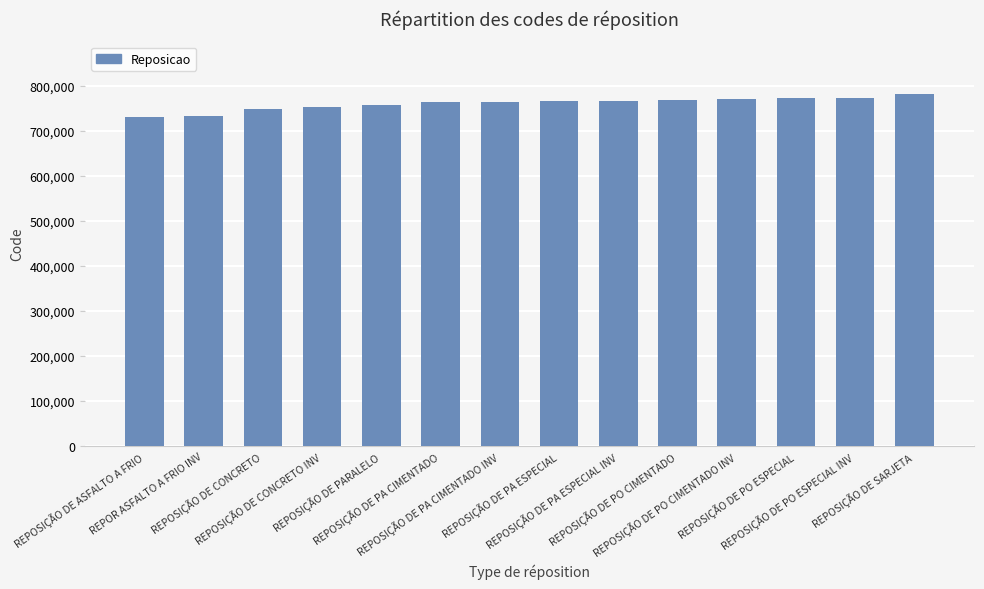

What is the value of the 1st bar from the left?

732000